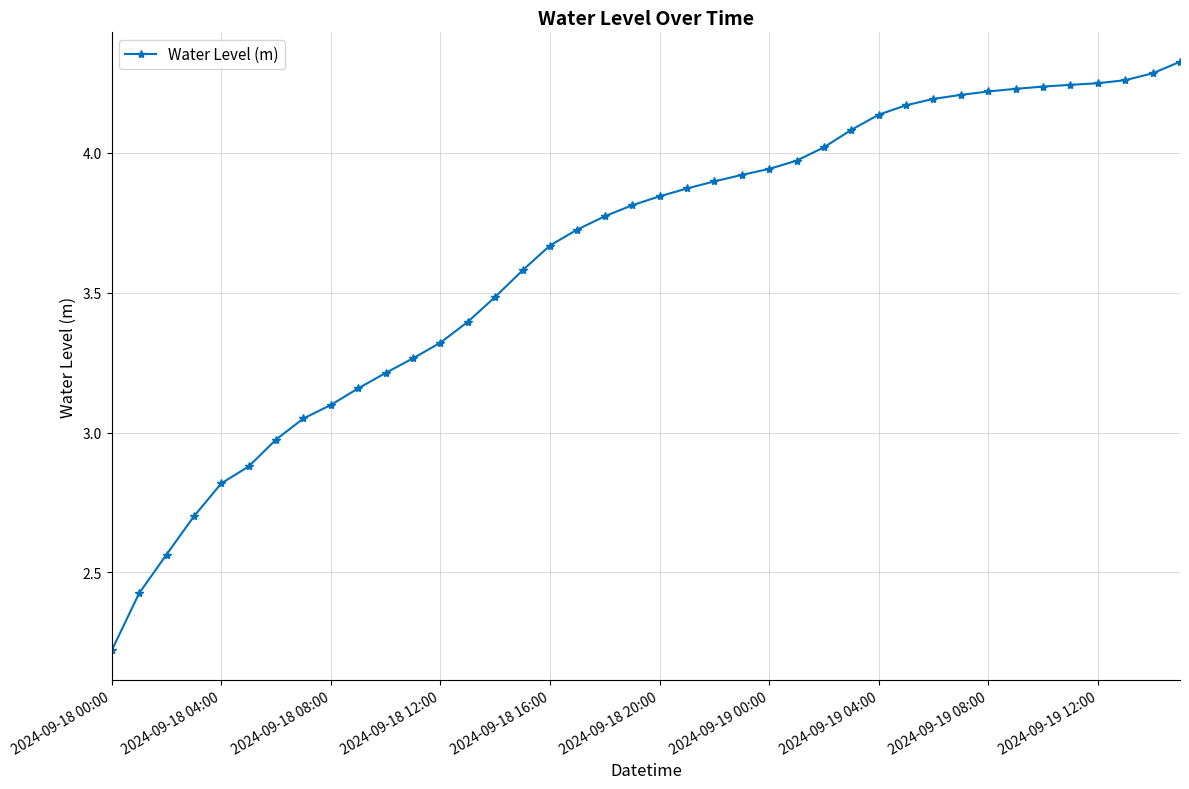

How many data points does each series have?

40